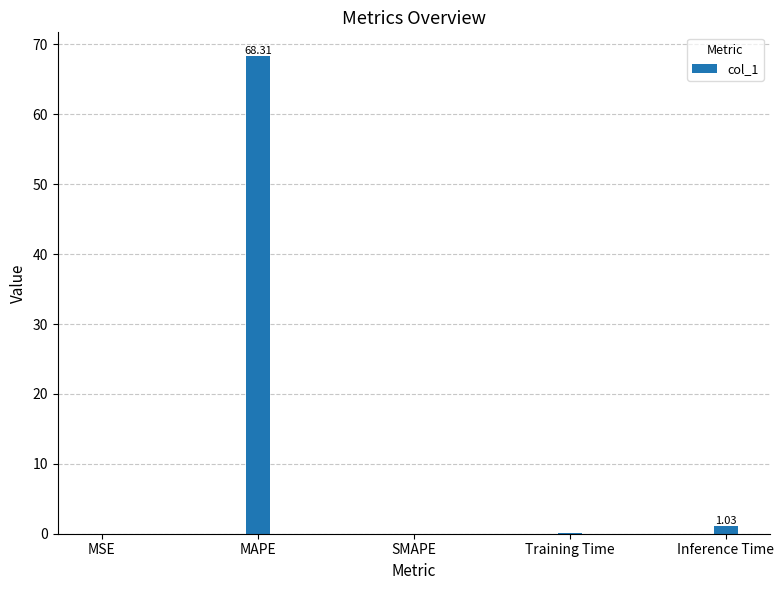

Which label corresponds to the largest value in the chart?

MAPE